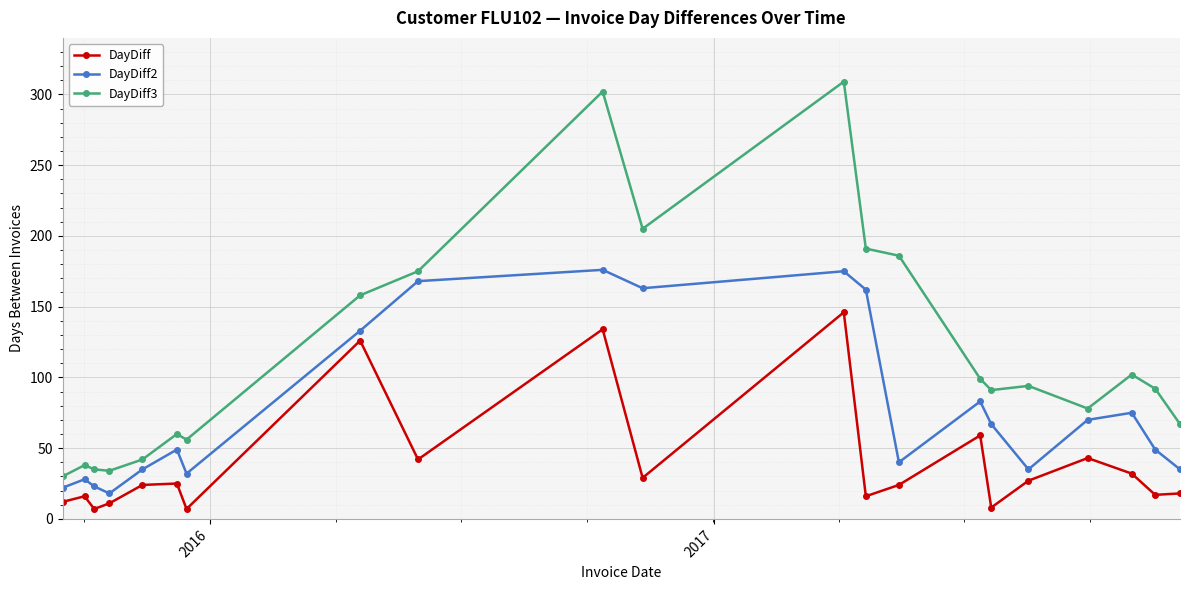

Rank the series by their average value, from highest to lowest.

DayDiff3, DayDiff2, DayDiff